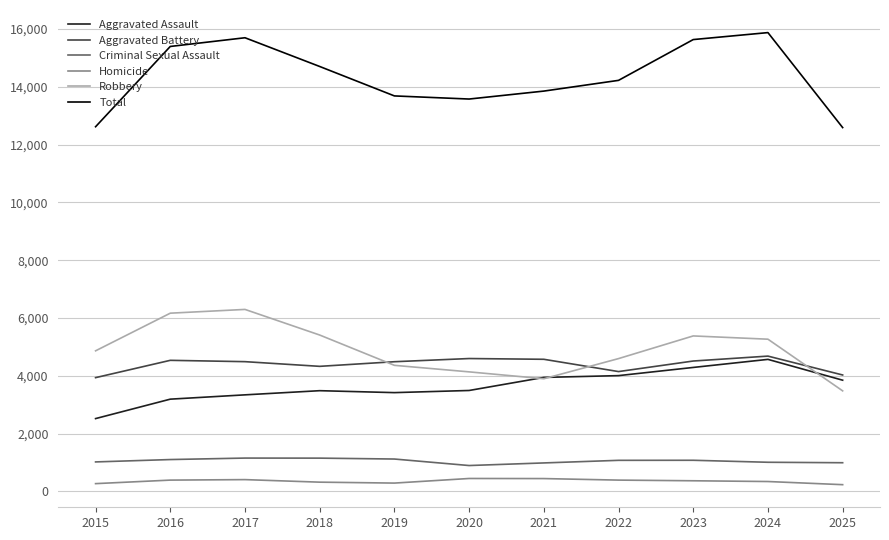

True or false: Criminal Sexual Assault has a value of 1104 at 2016.

True